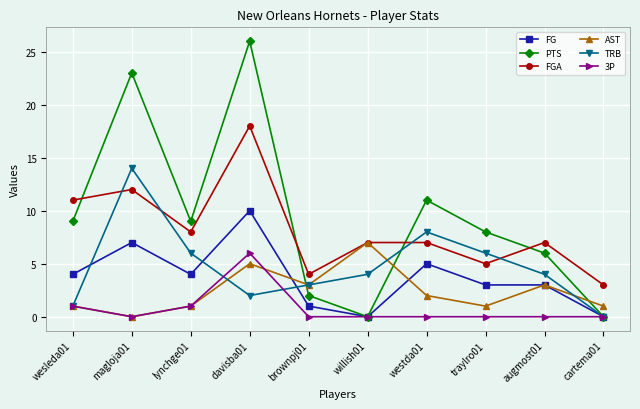

Which series has the largest total across all categories?

PTS